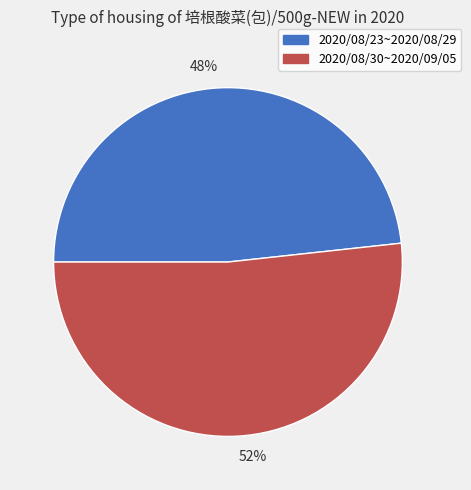

Which slice is the largest?

52%